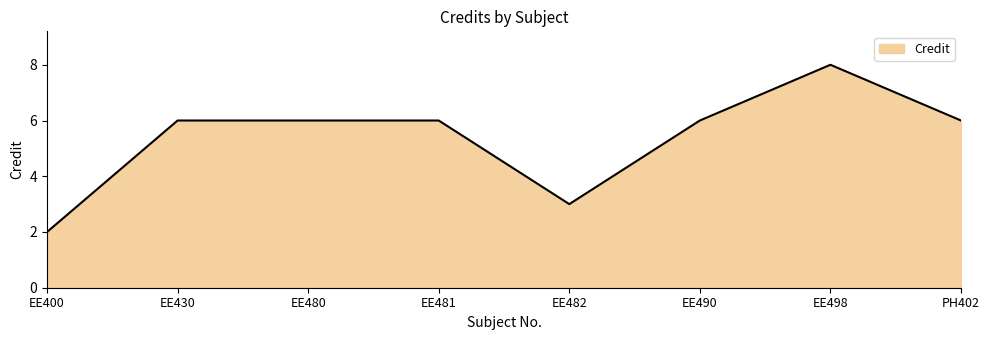

Count the number of categories in the chart.

8